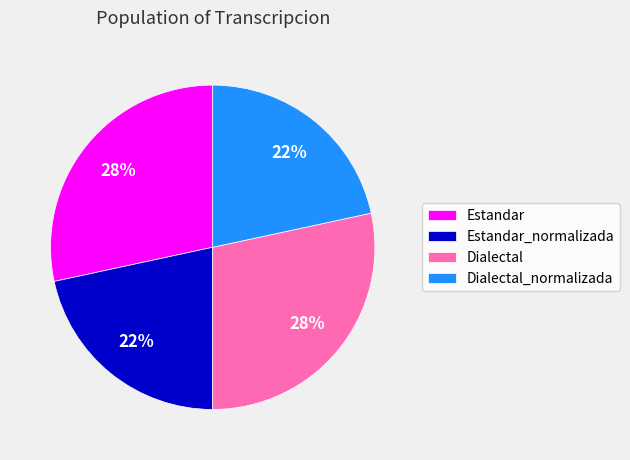

Is Estandar the majority of the pie?

No